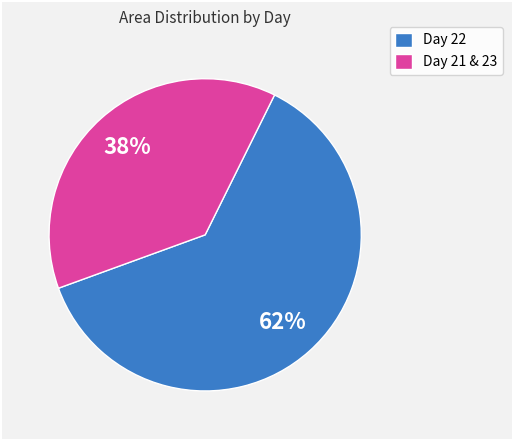

Which category has the biggest portion of the pie?

Day 22